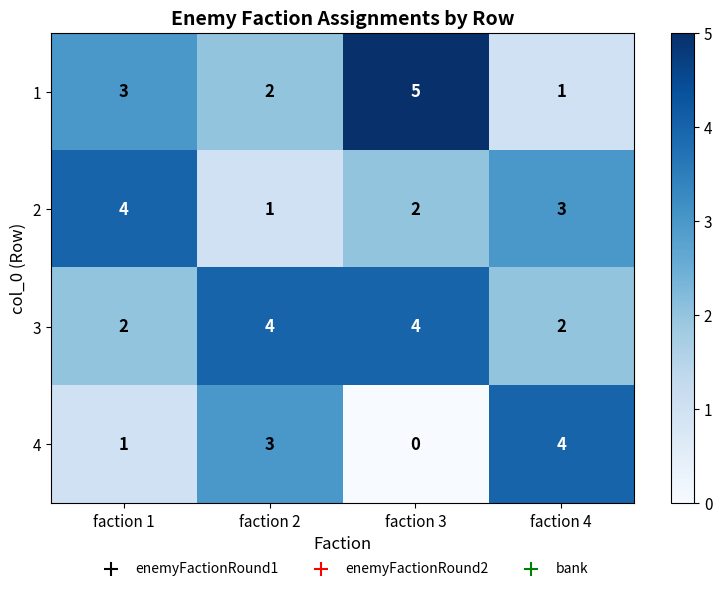

True or false: 3 has a value of 1 at faction 1.

False